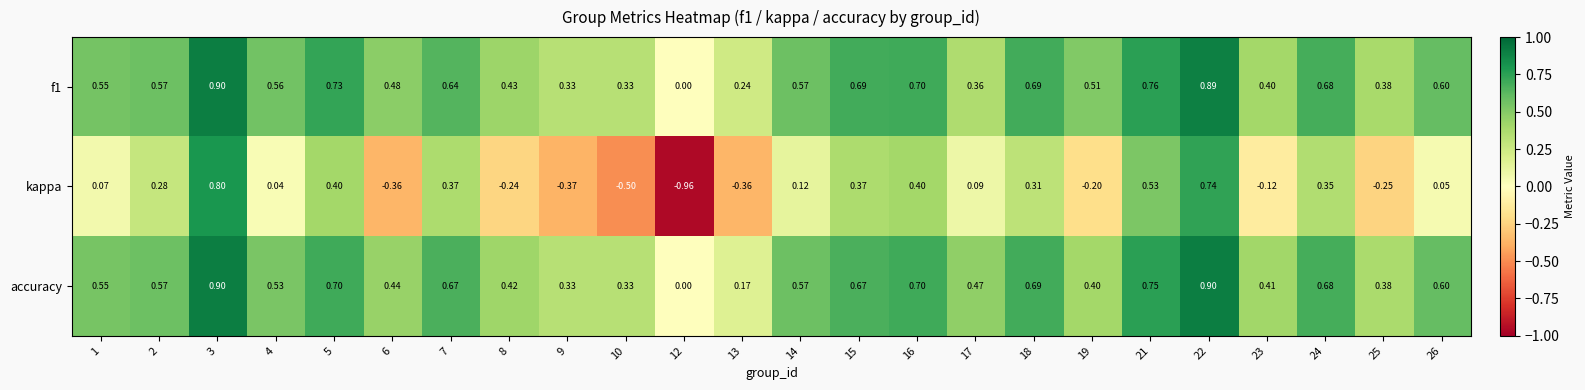

Which series has the widest spread of values?

kappa